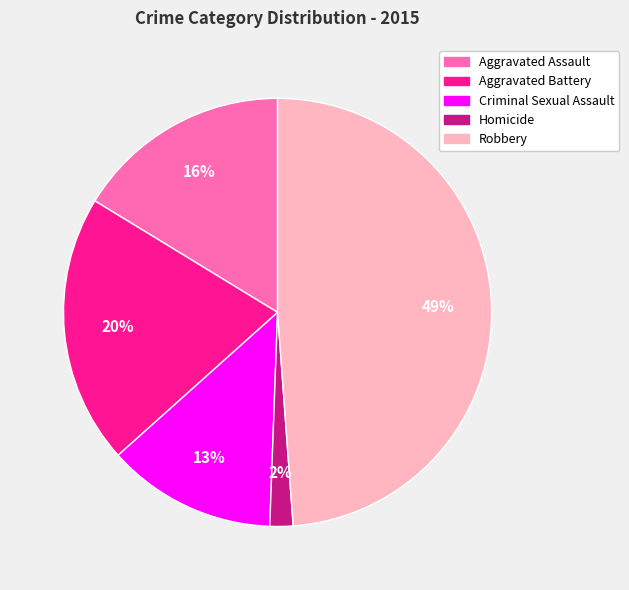

To the nearest percent, what portion does Robbery represent?

49%